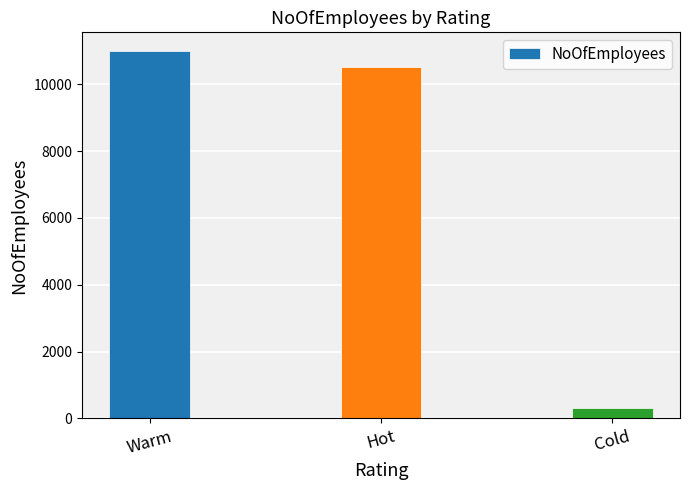

What is the difference between the values at Warm and Hot?

500